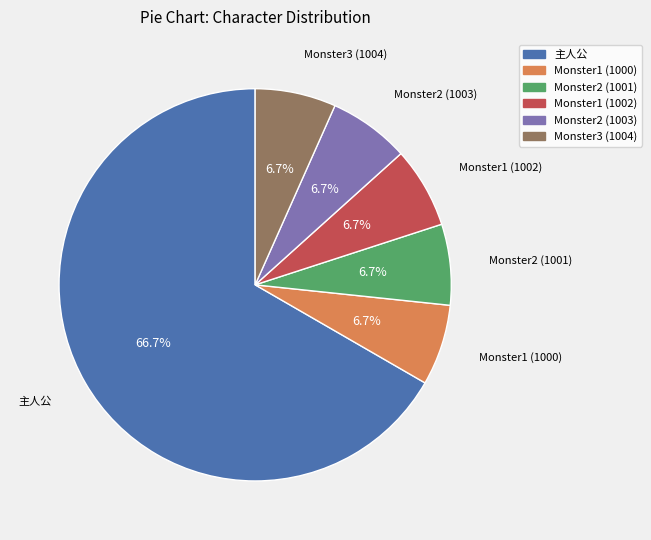

Is there any slice that represents more than half of the pie?

Yes